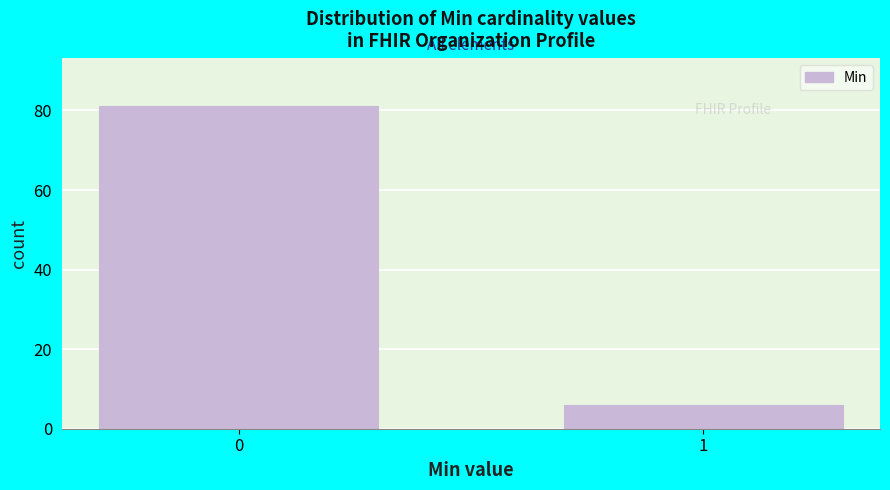

Reading left to right, transcribe all the data shown in this chart.

0=81	1=6